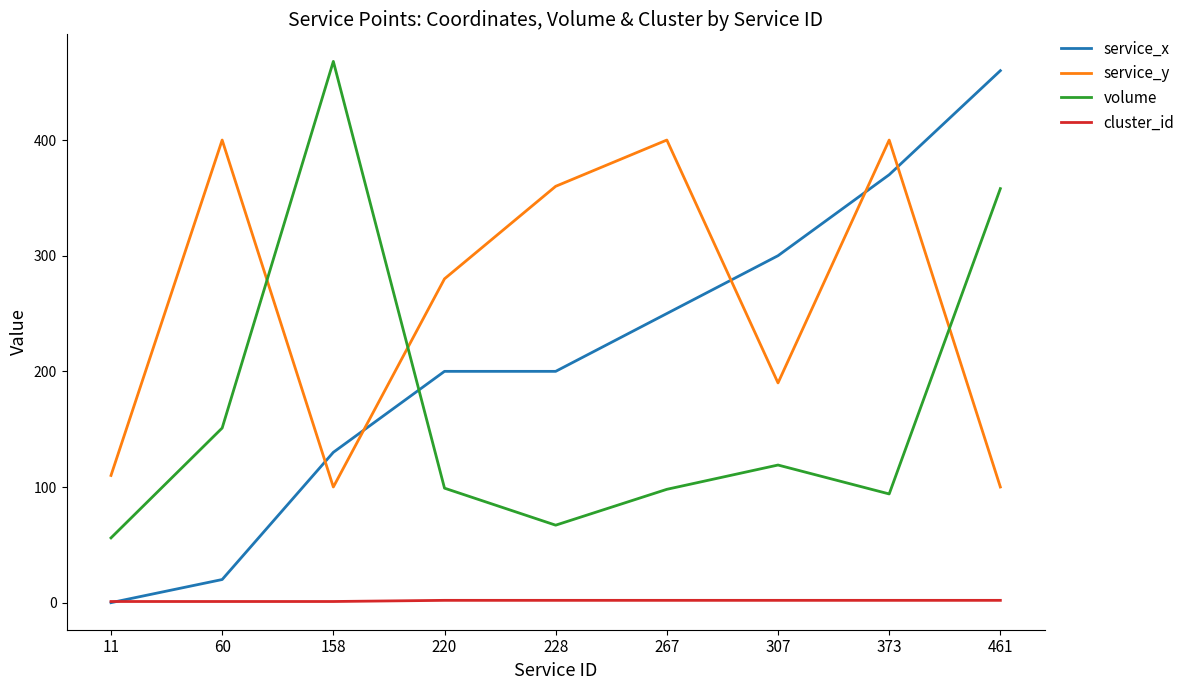

Which series has the largest range (max minus min)?

service_x